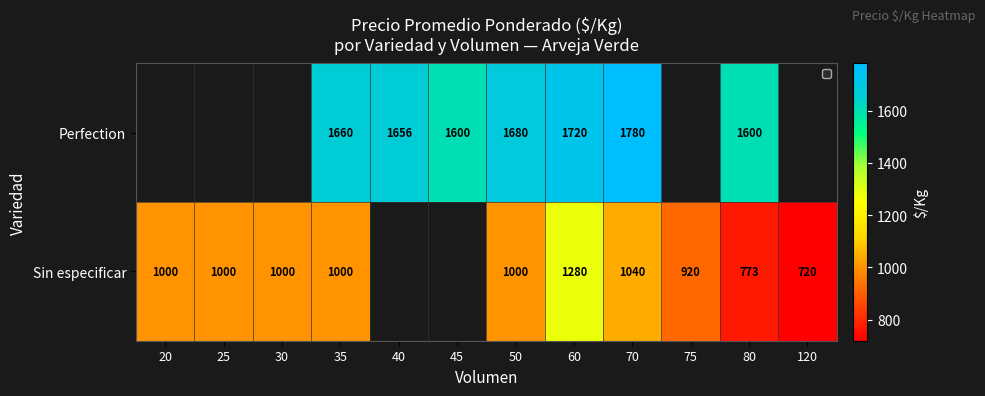

At which category is the sum across all series the highest?

60